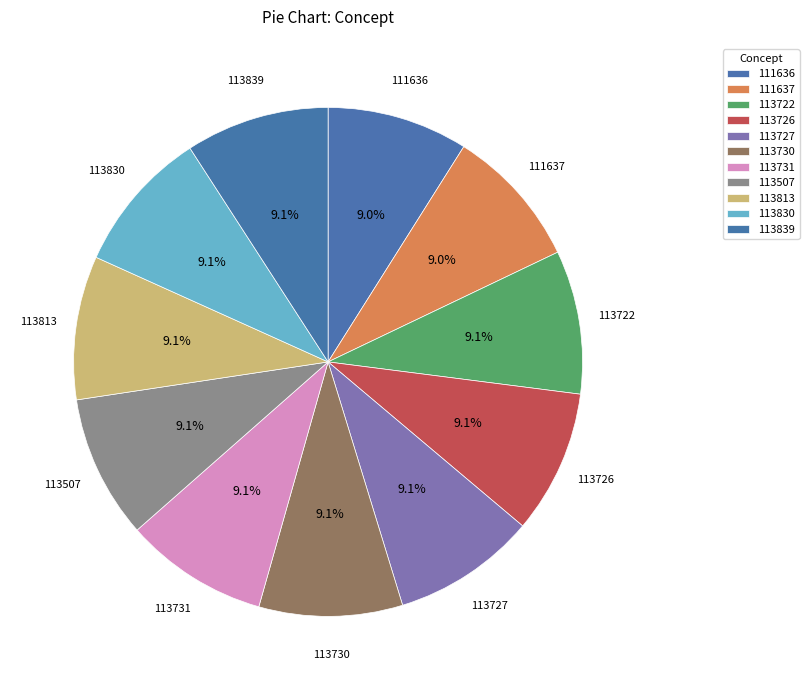

To the nearest percent, what portion does 113731 represent?

9%